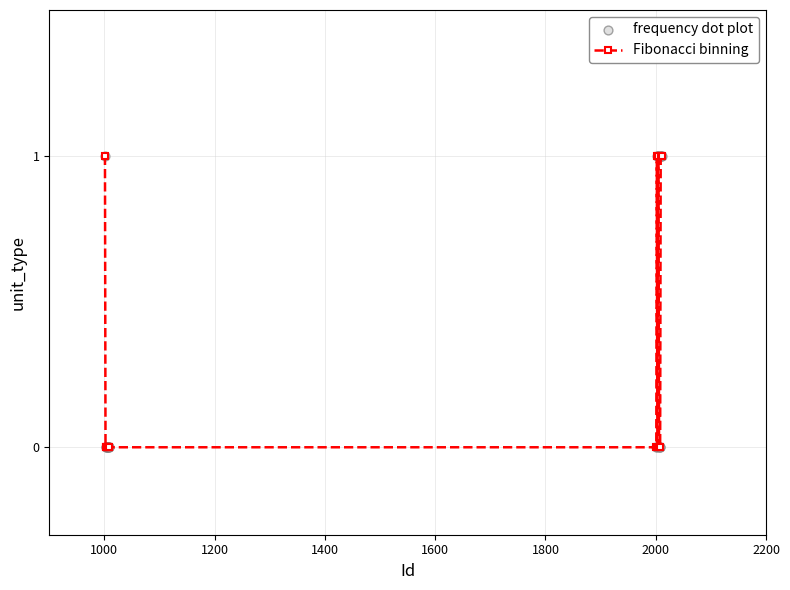

What is the sum of all values?

7